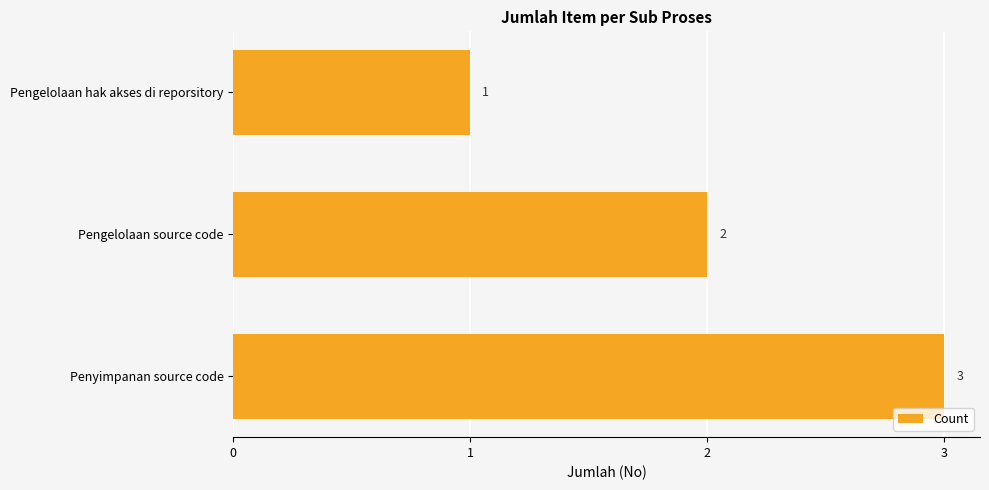

Reading bottom to top, extract all data points from this chart.

Penyimpanan source code=3	Pengelolaan source code=2	Pengelolaan hak akses di reporsitory=1